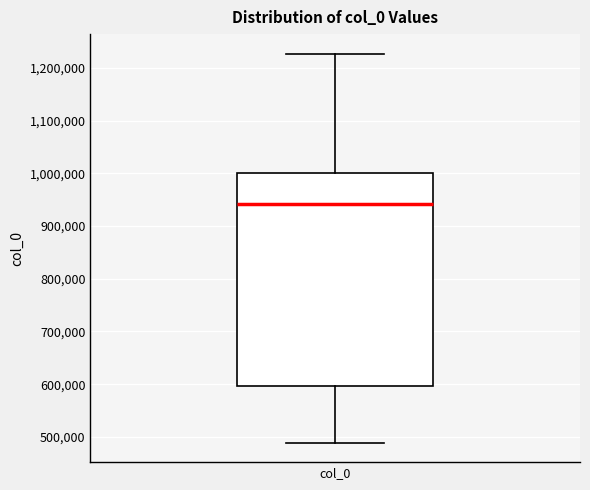

Read this box plot against the y-axis: the position of the median line, the range covered by the box, and the ends of both whiskers. The values are not printed on the chart, so give them approximately, as read against the axis.

median 940000, box 600000 to 1000000, whiskers 490000 to 1230000